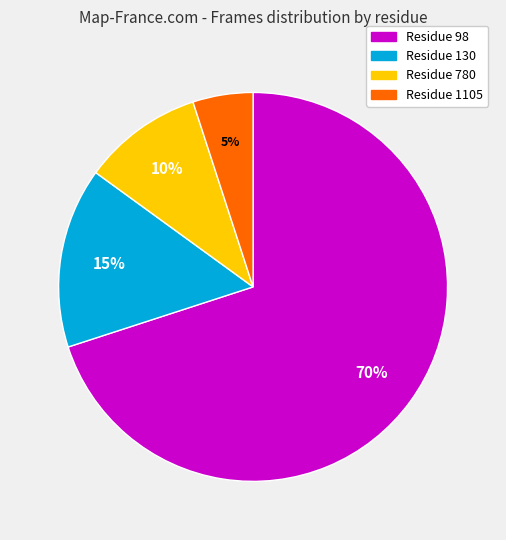

The Residue 98 slice represents 70% of the pie. True or false?

True